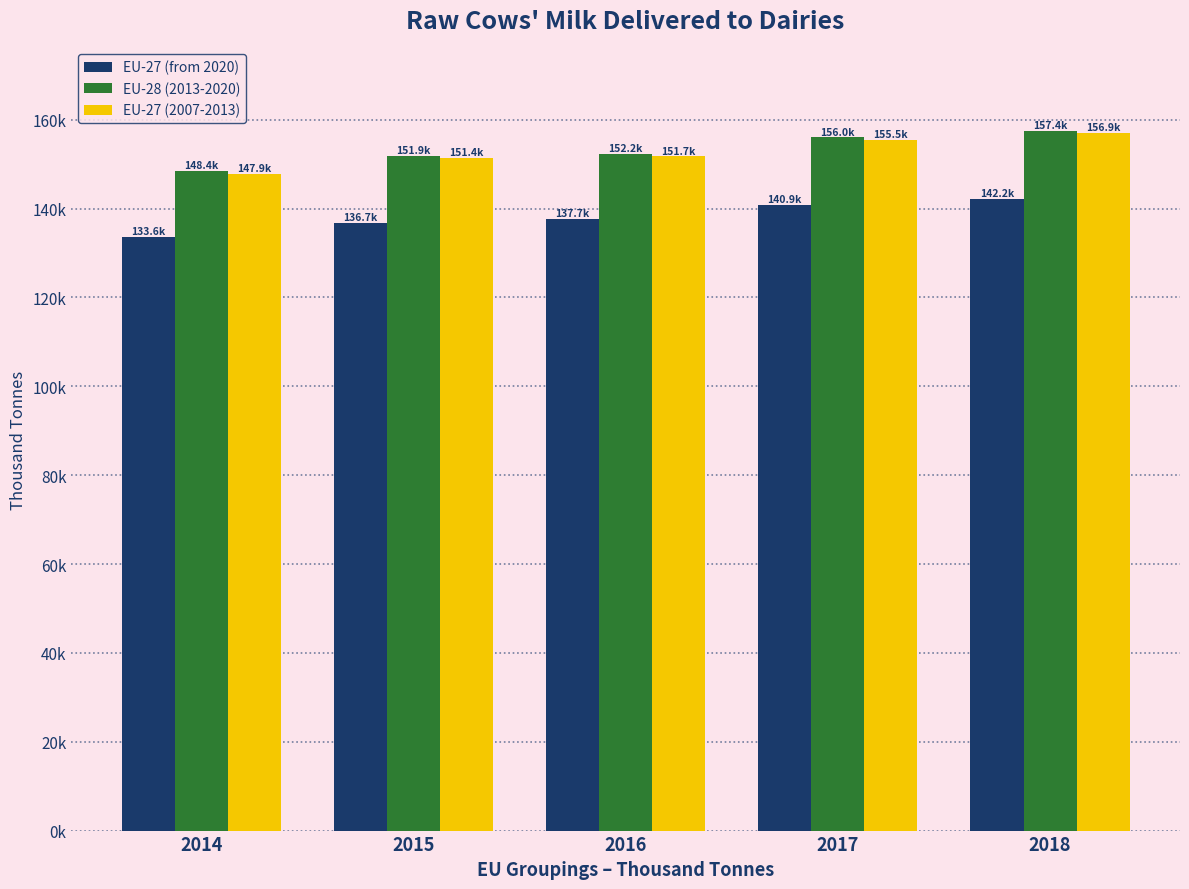

Are the bars grouped side by side (vs. stacked)?

Yes